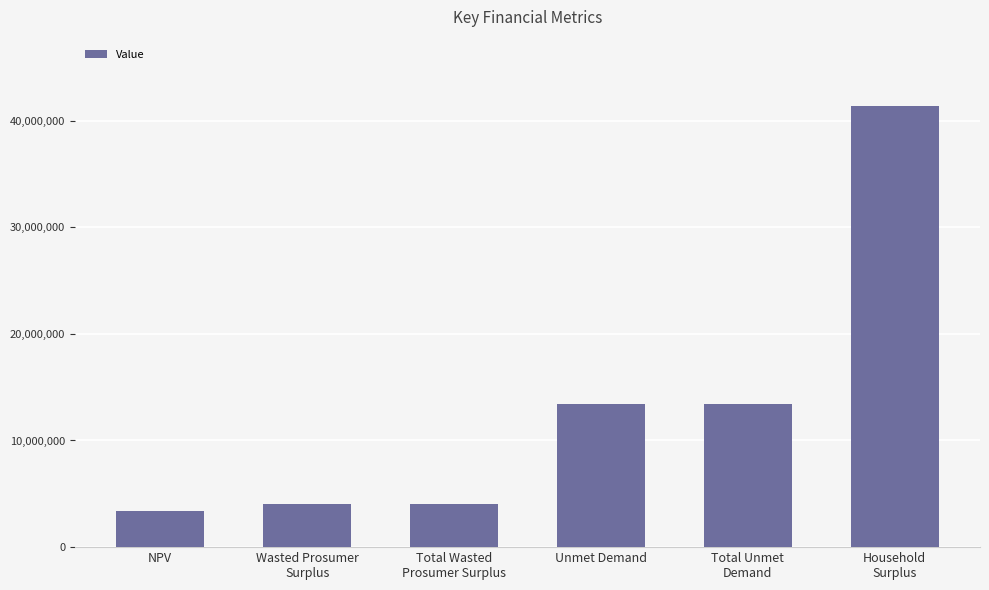

Is it true that the value at Unmet Demand is 22296032.4?

False